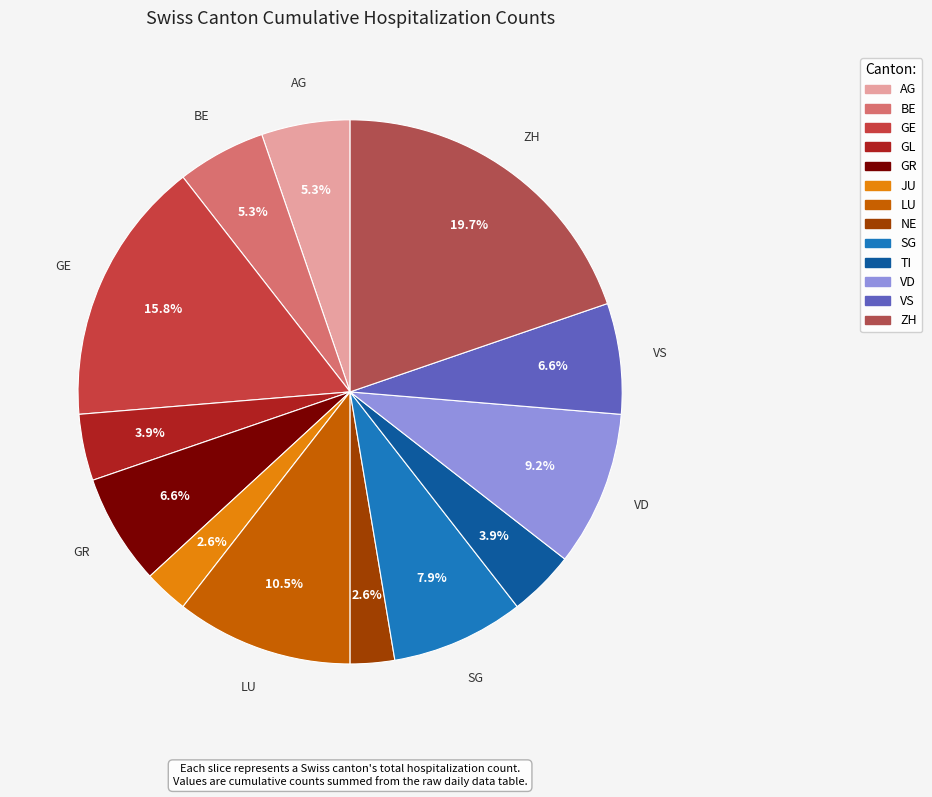

What percentage is the TI slice, to the nearest percent?

4%